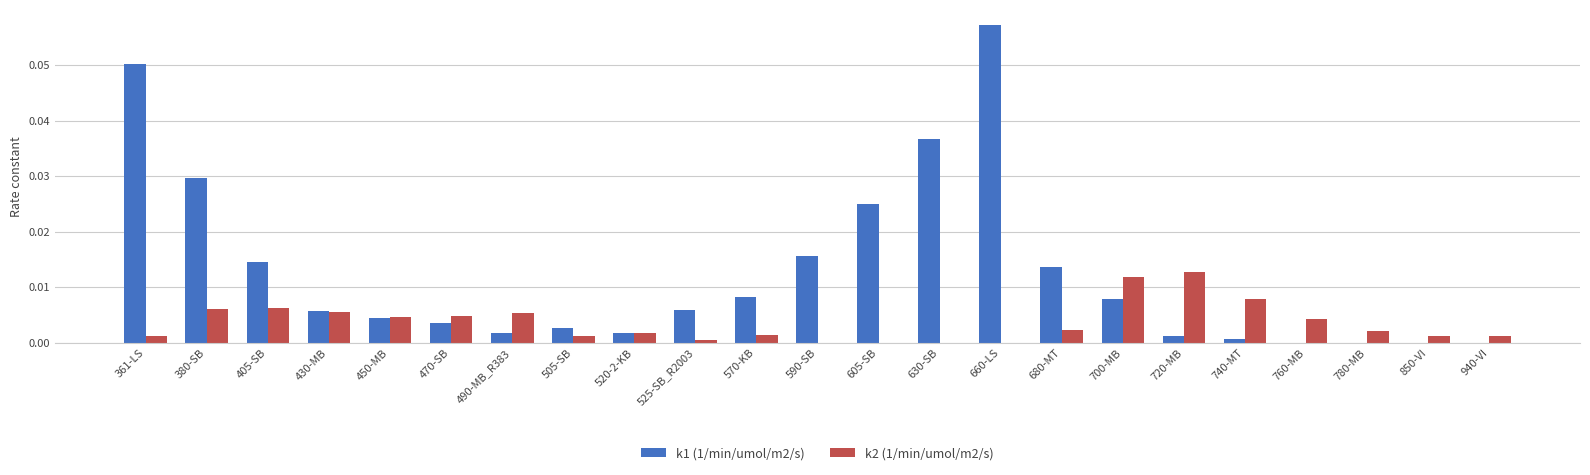

True or false: k1 (1/min/umol/m2/s) has a value of 0.0 at 570-KB.

True